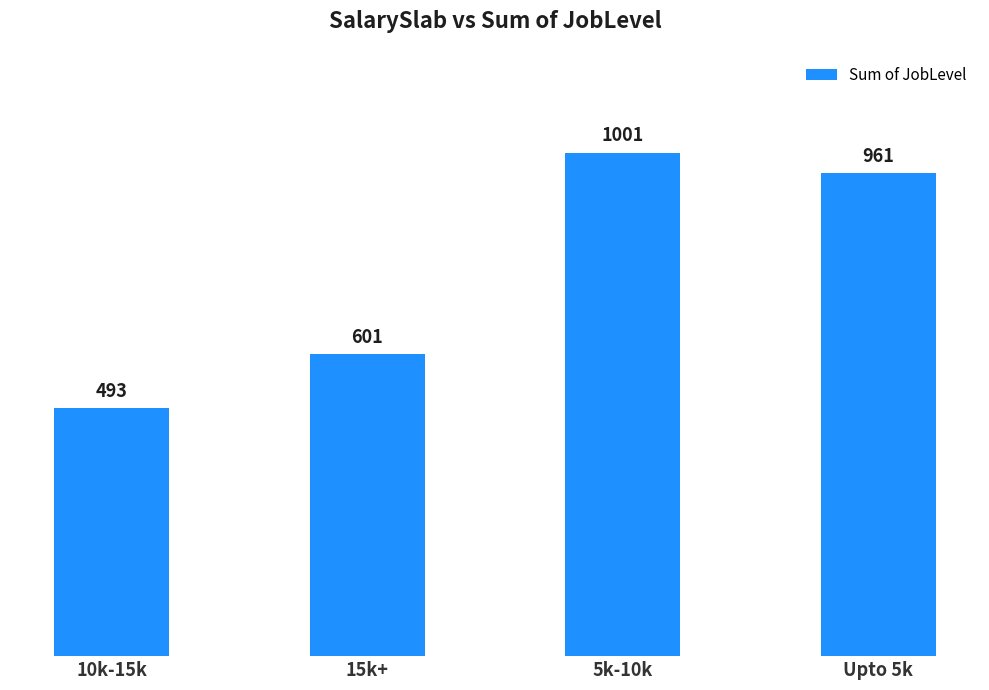

What position from the left is Upto 5k?

4